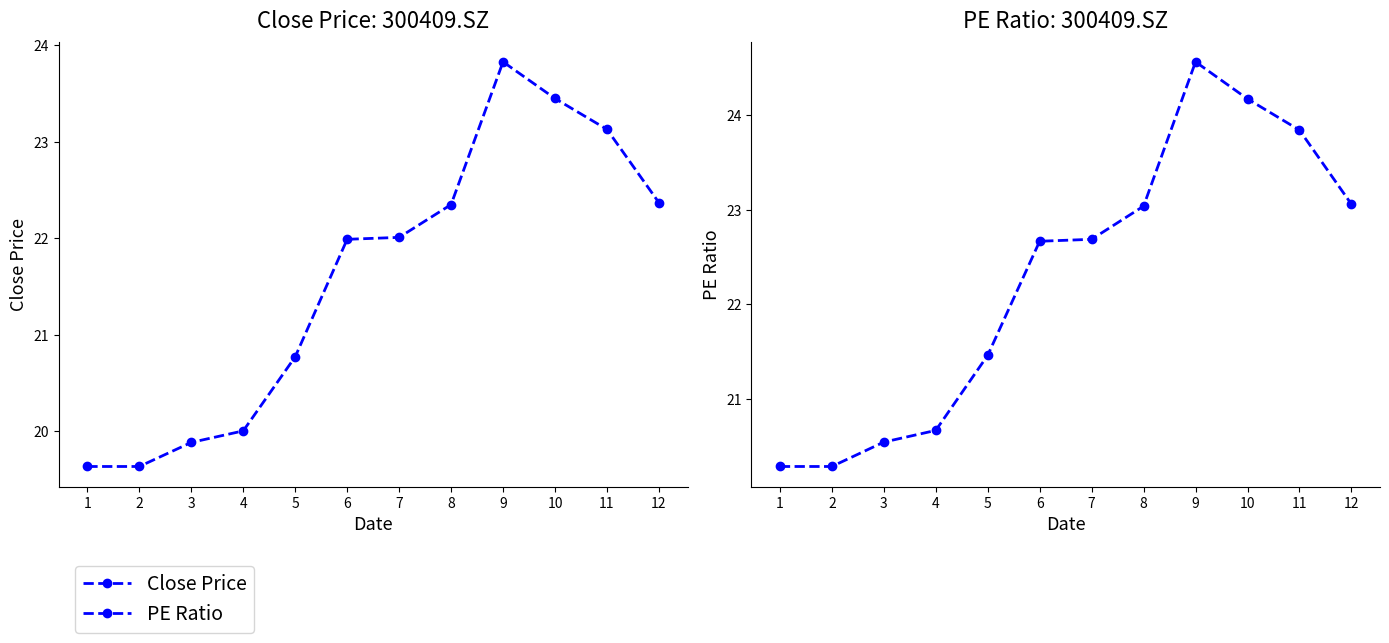

How many categories are shown in the chart?

12